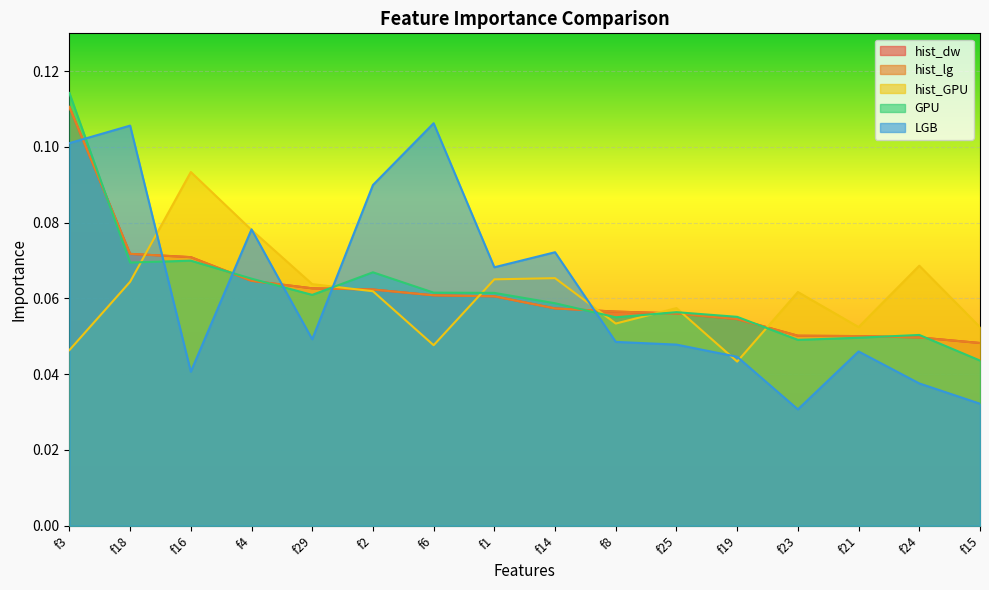

Is it true that hist_dw equals 0.1 at f25?

True